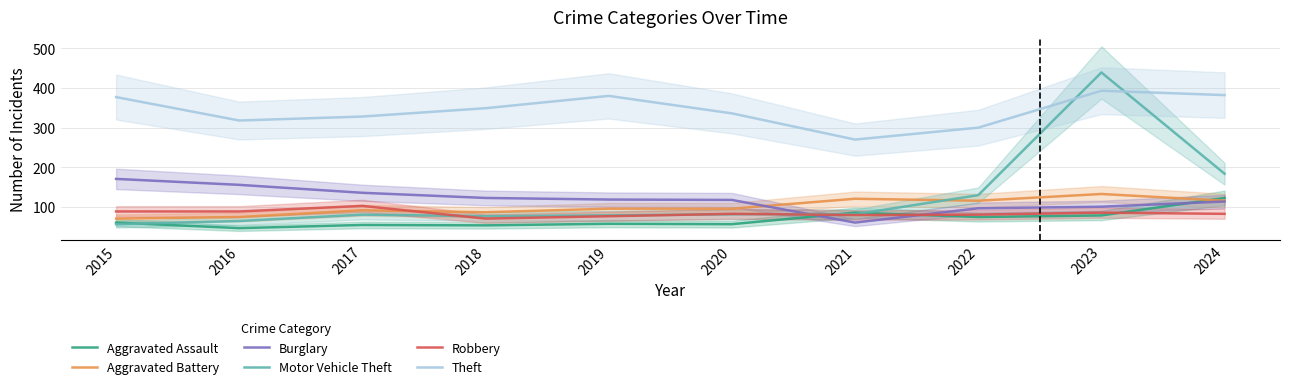

How many intersections are there between Burglary and Robbery?

2